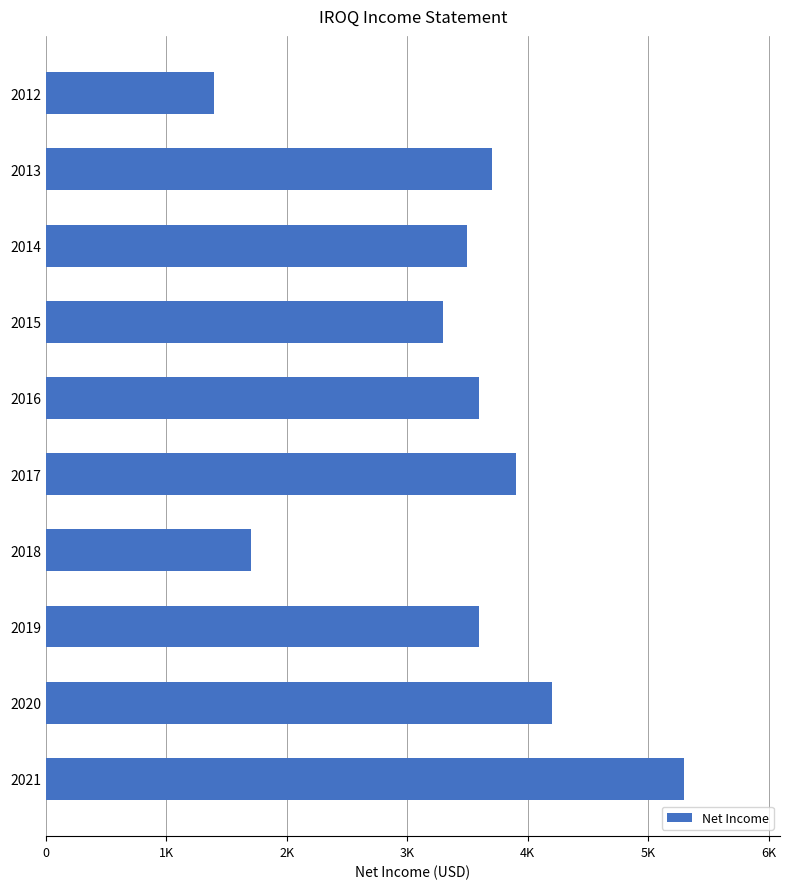

Are the bars horizontal?

Yes